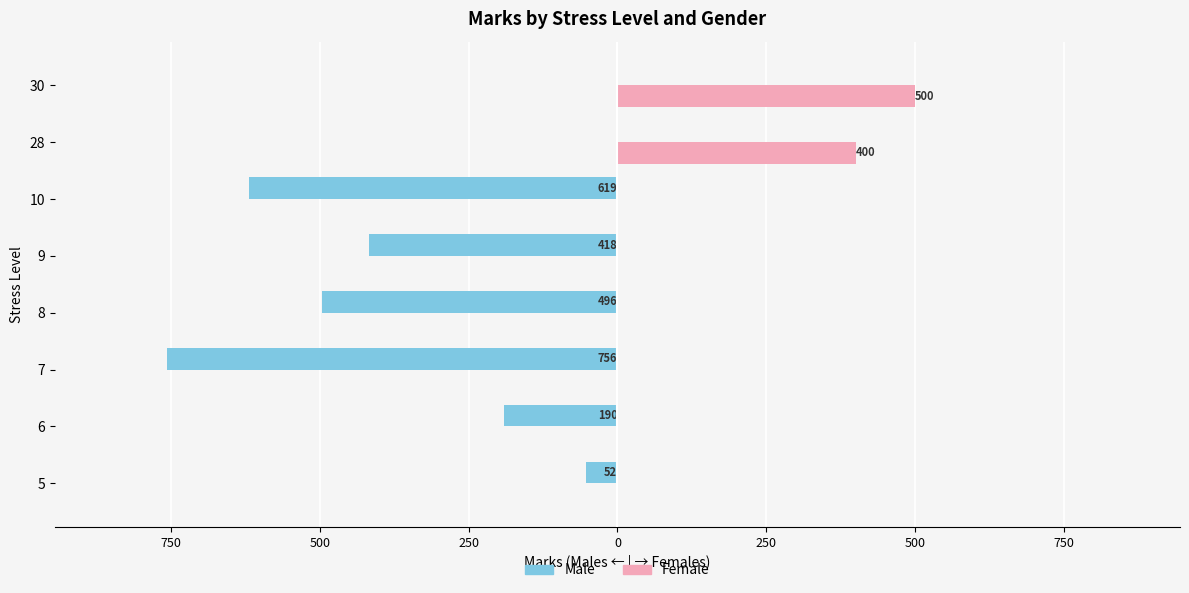

What are all the series names shown in the legend?

Male, Female